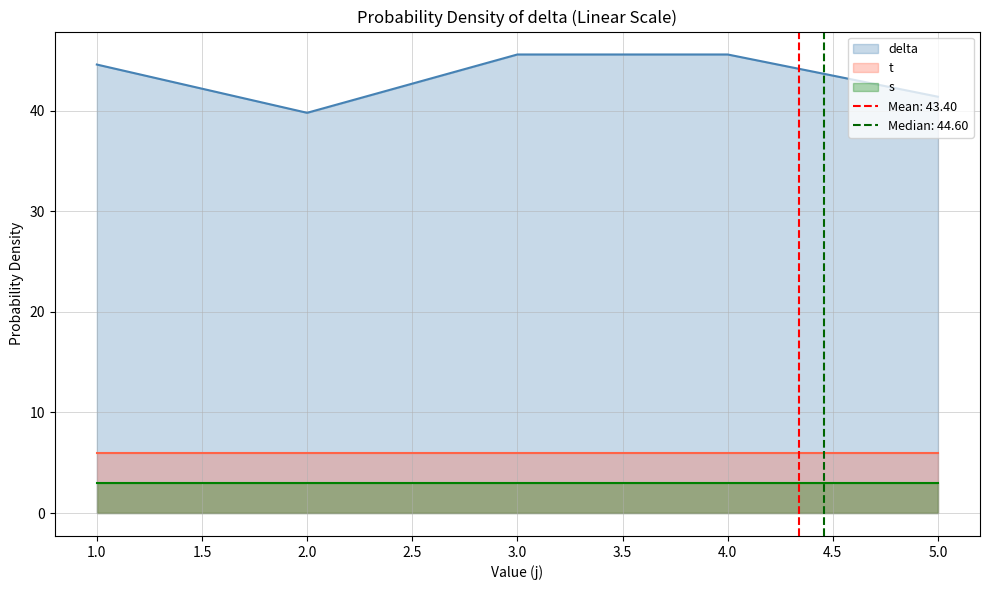

True or false: delta has a value of 45.6 at 4.0.

True